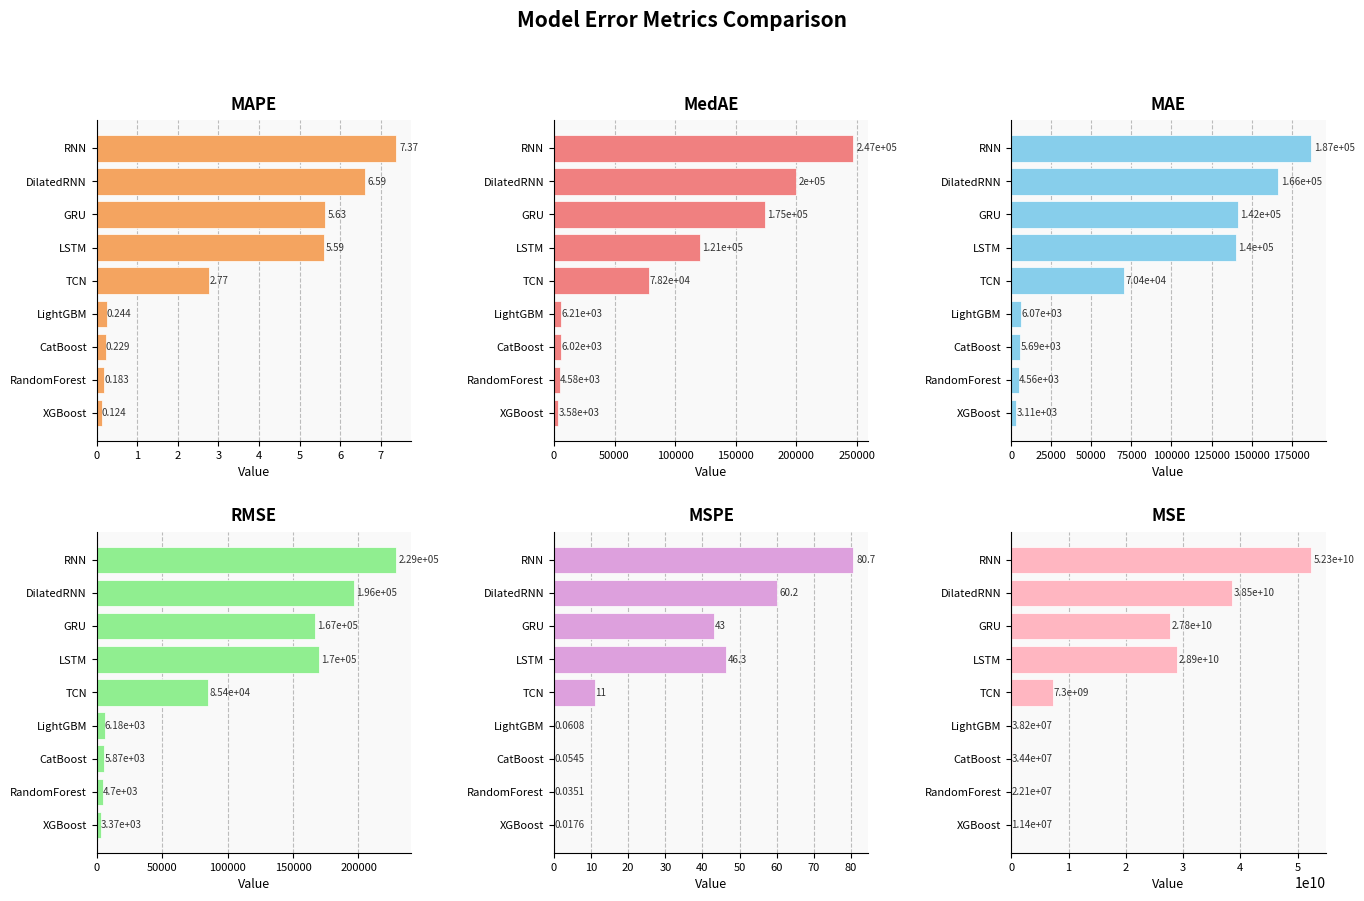

What is the difference between the second highest and minimum values in the RMSE series?

192835.0